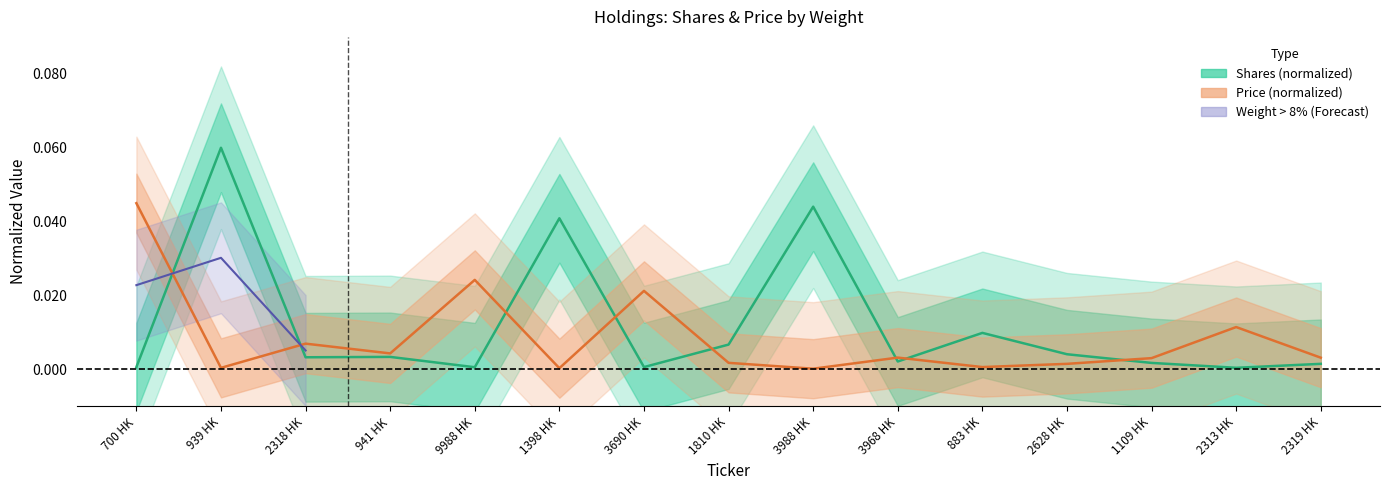

What is the label of the 14th point from the right?

939 HK